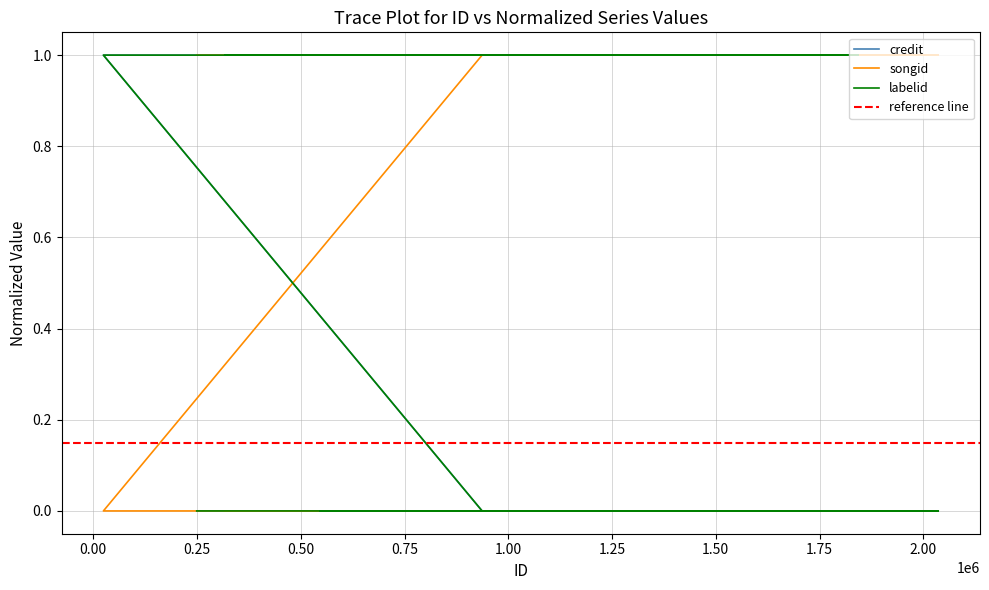

Rank the series by their maximum value, from lowest to highest.

credit, songid, labelid